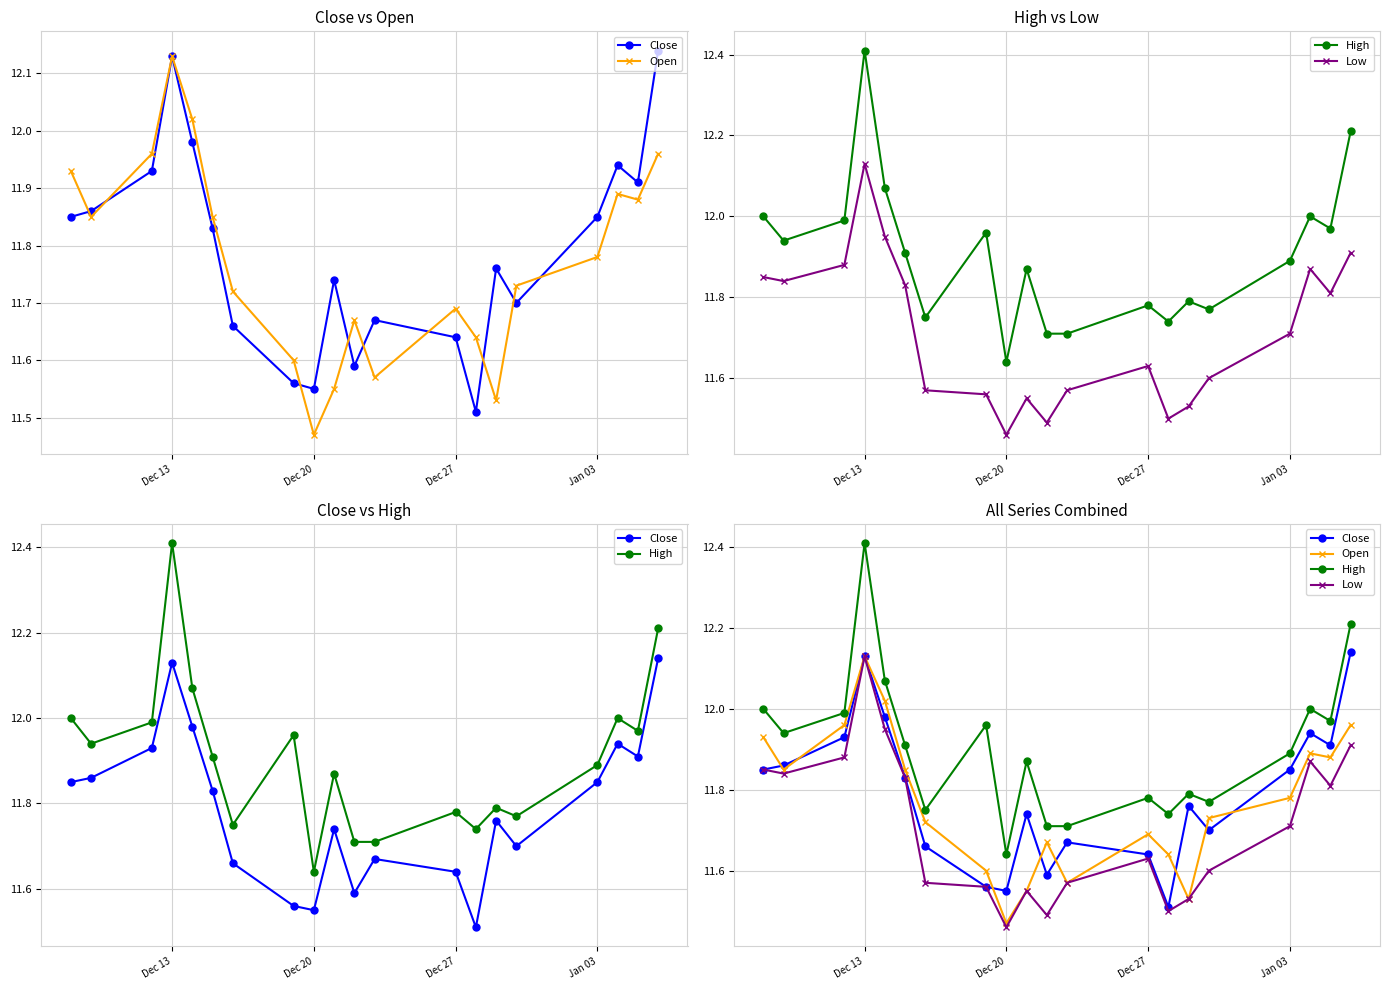

What is the minimum value for Low?

11.5